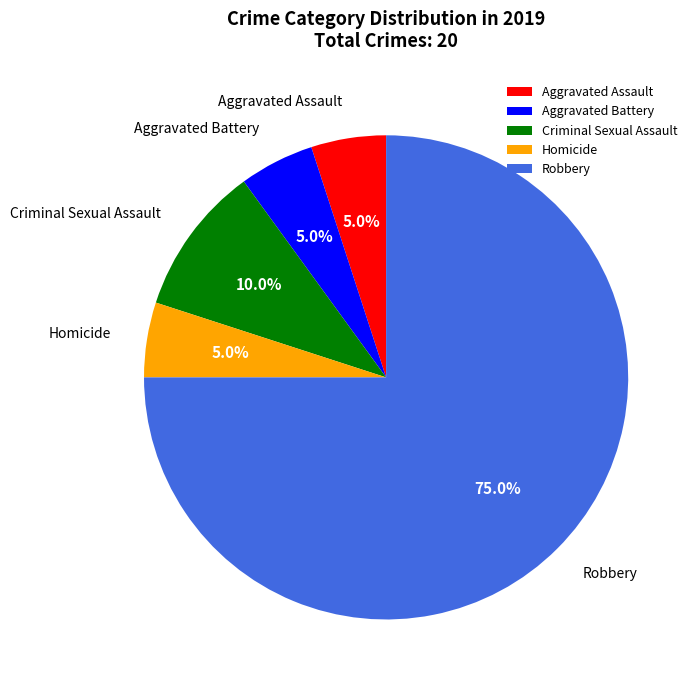

What percentage is the Homicide slice, to the nearest percent?

5%